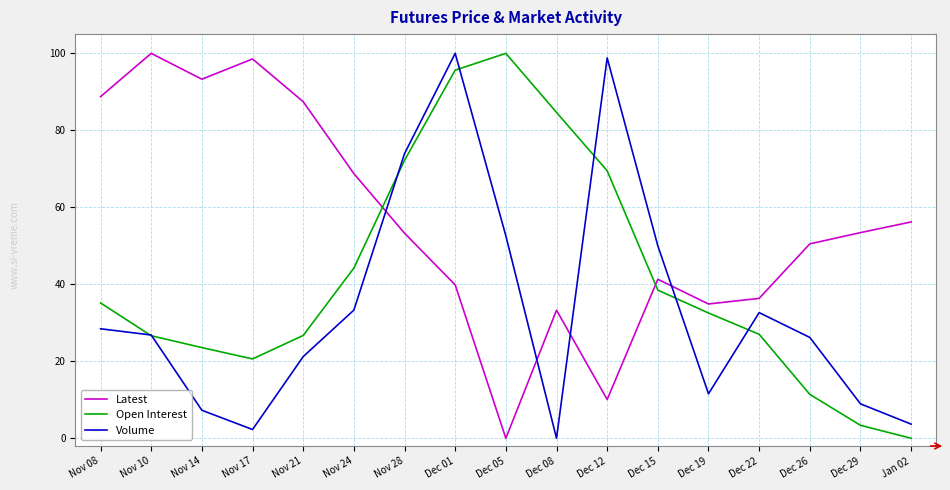

What are all the series names shown in the legend?

Latest, Open Interest, Volume